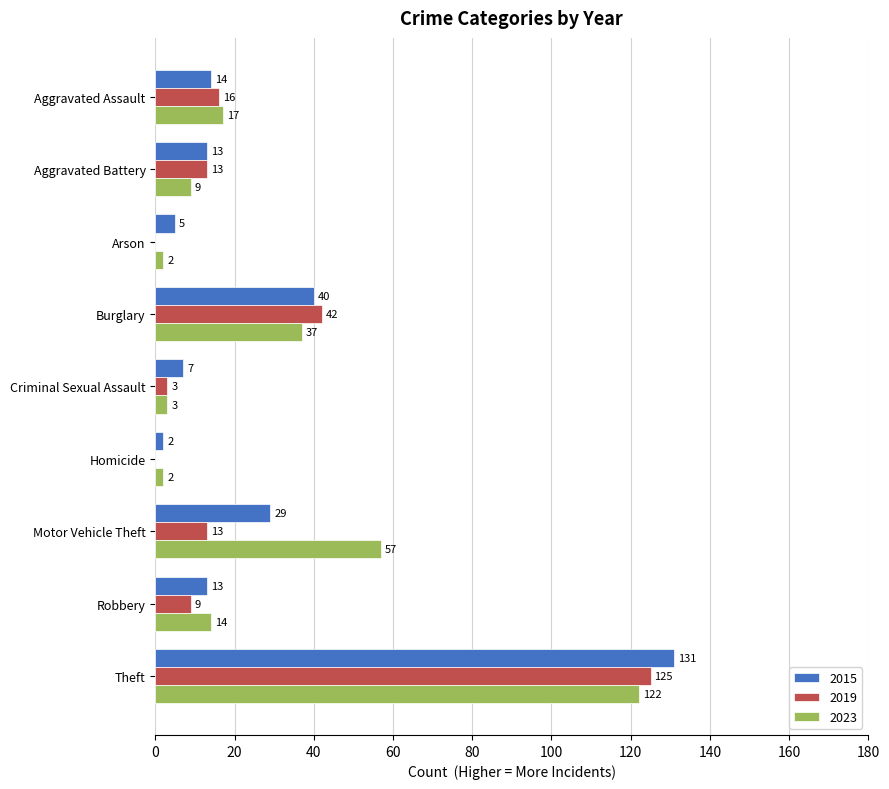

What is the average value of the 2023 series?

29